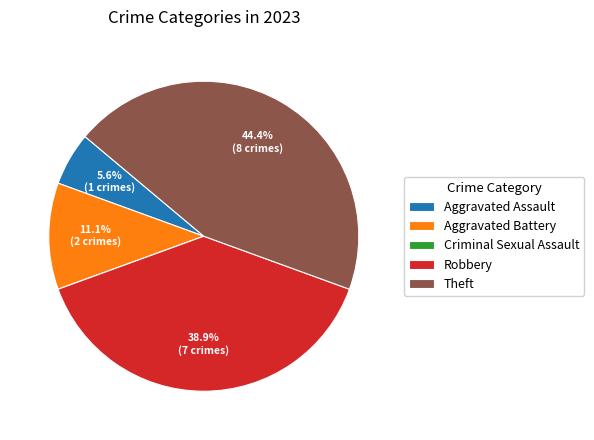

What is the total percentage of Robbery and Aggravated Battery?

50.0%